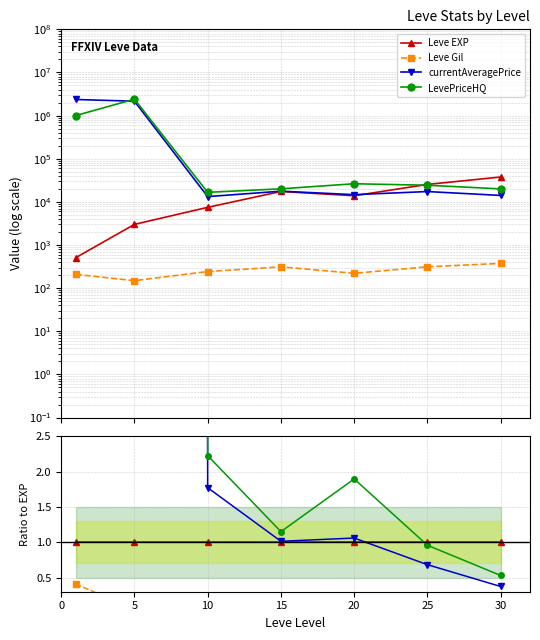

Is this an area chart (filled region under the line)?

No